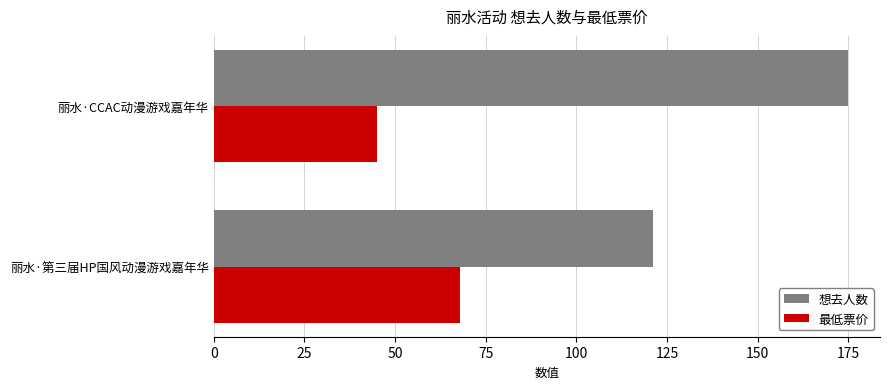

Read the 最低票价 value at 丽水·CCAC动漫游戏嘉年华.

45